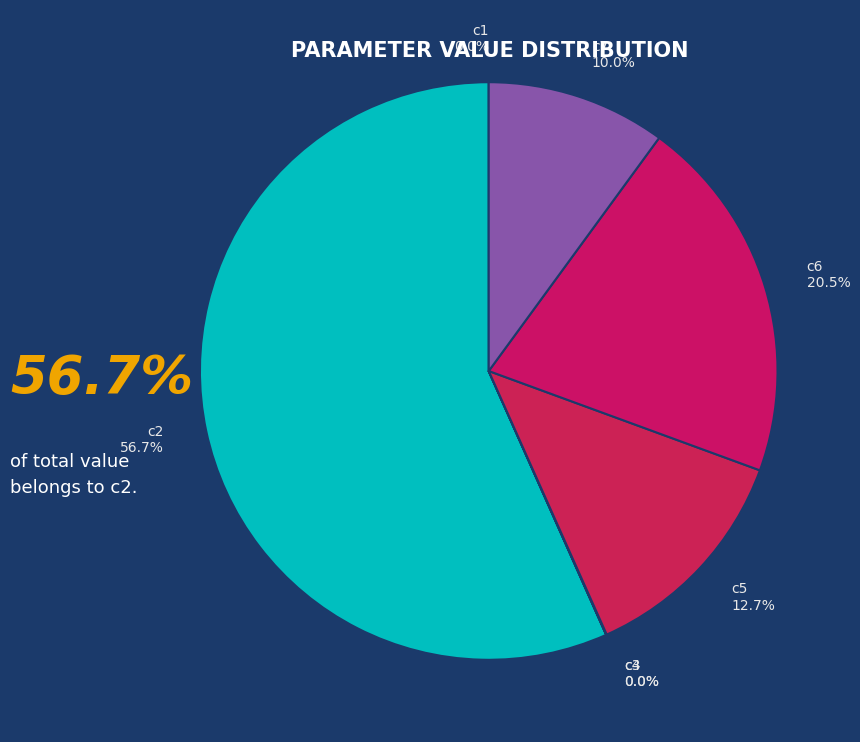

Does any single category account for the majority?

Yes